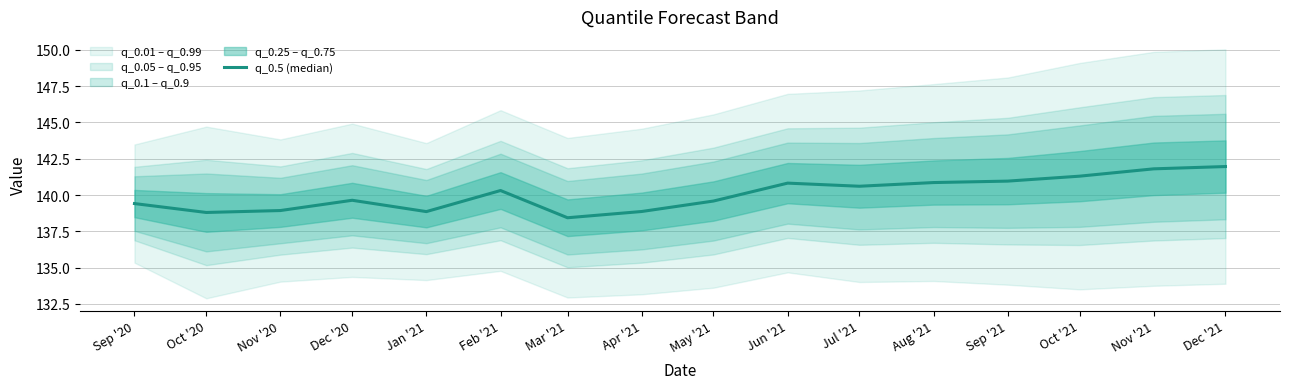

Is this an area chart (filled region under the line)?

No